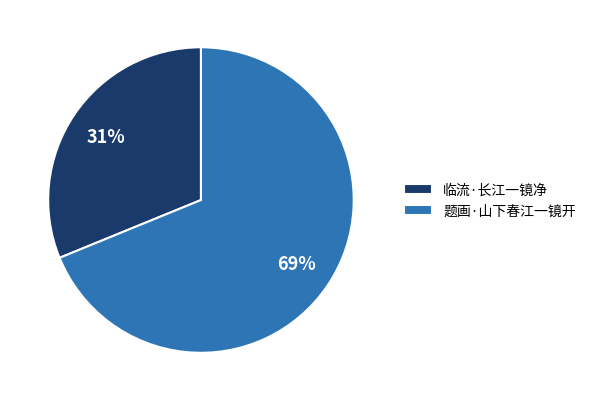

Combined, do 题画·山下春江一镜开 and 临流·长江一镜净 account for over 50%?

Yes